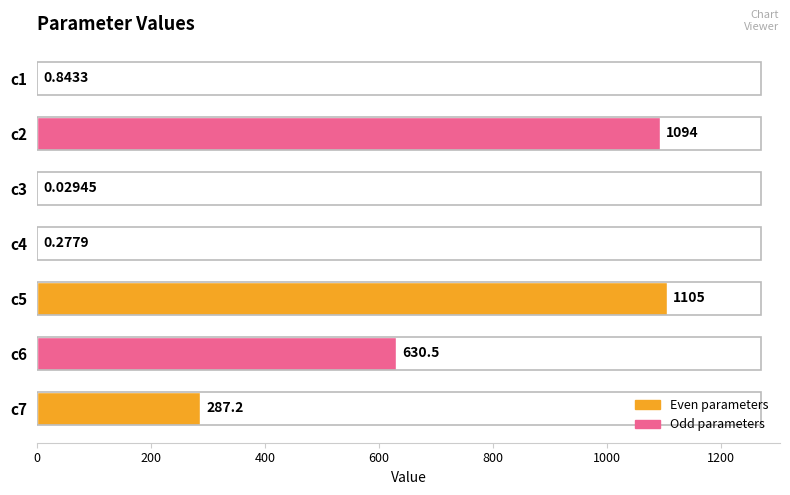

Which has a higher value, c4 or c1?

c1